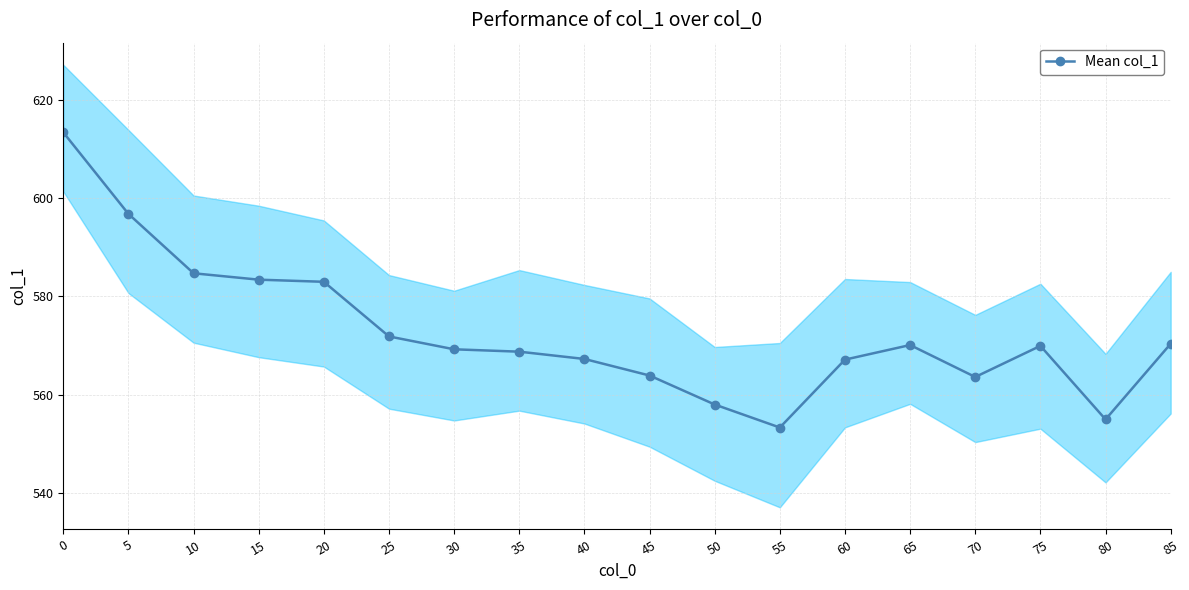

Is it true that the value at 30 is 779.0?

False